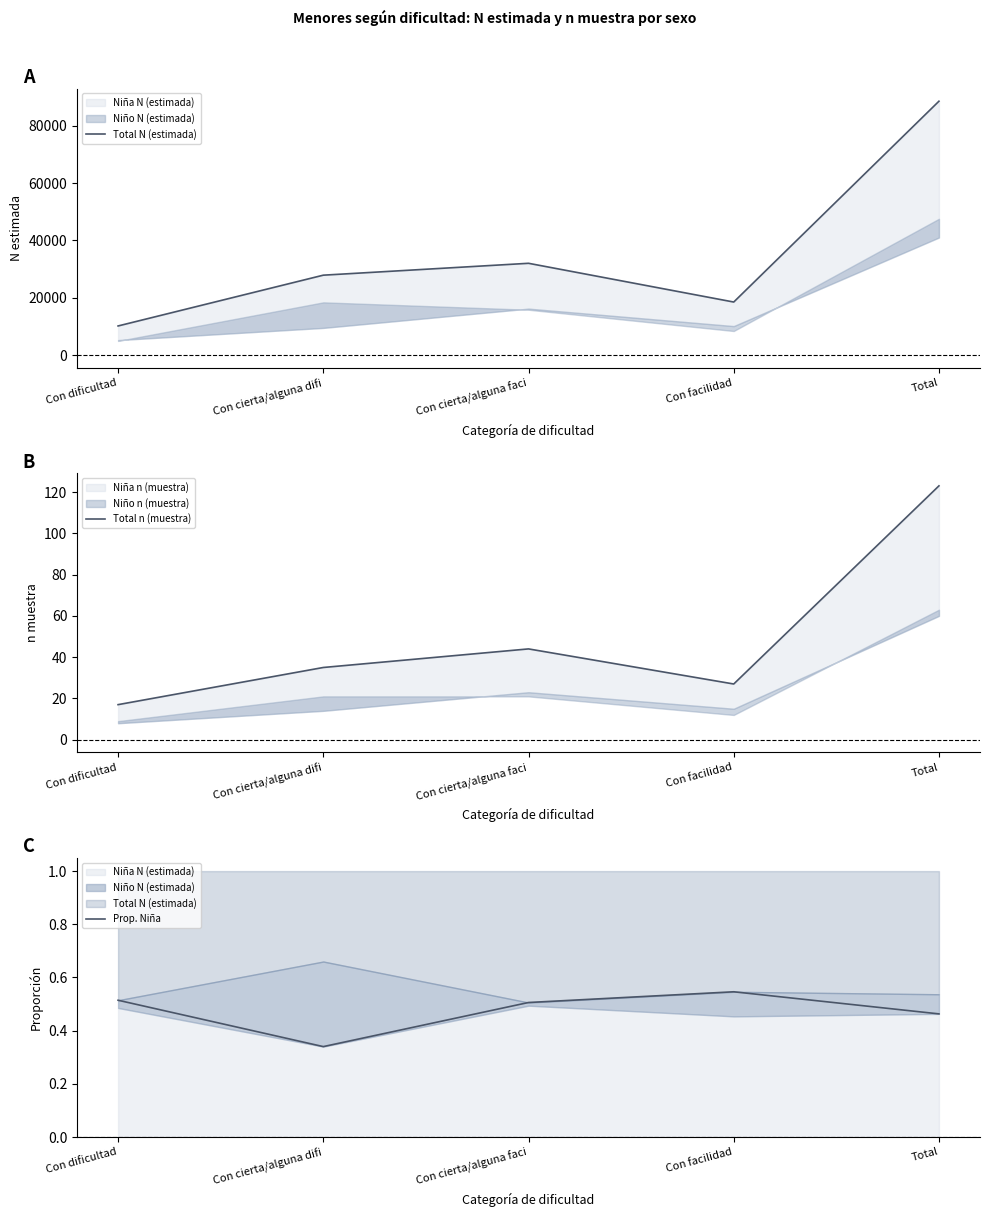

Does the chart display data point markers on the line(s)?

No